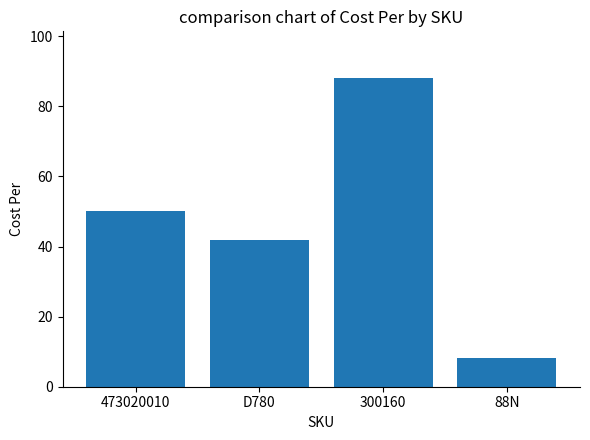

Which category has the lowest value across all series?

88N